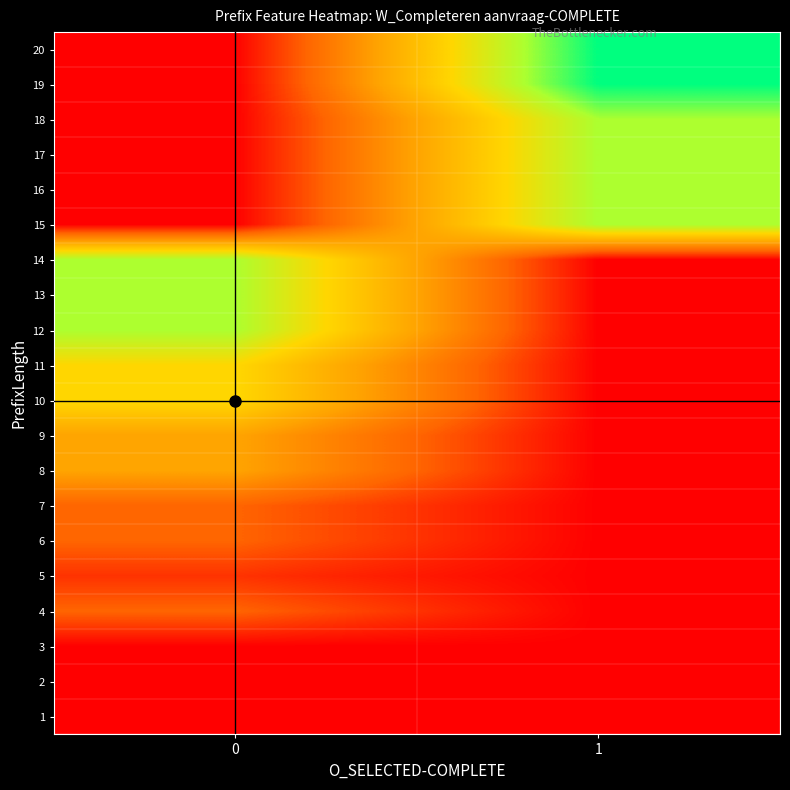

At which category is the sum across all series the highest?

1